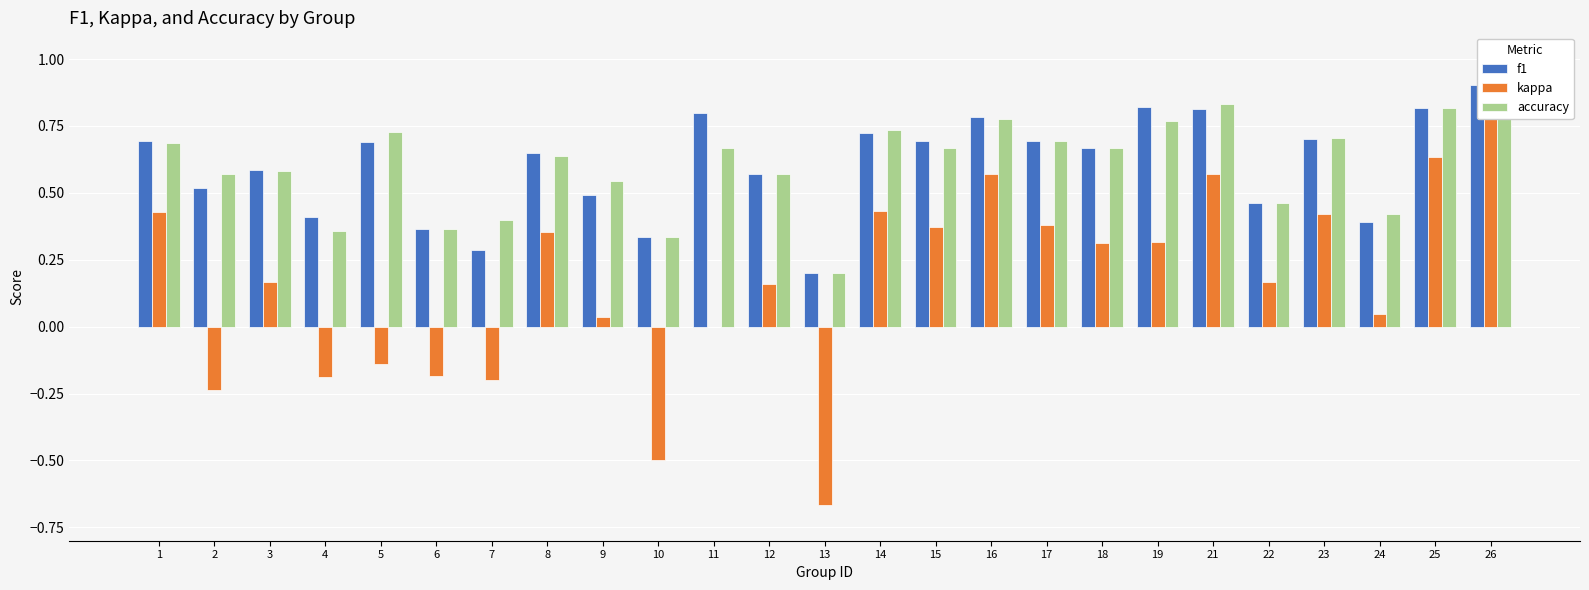

Between 8 and 4, which is larger?

8